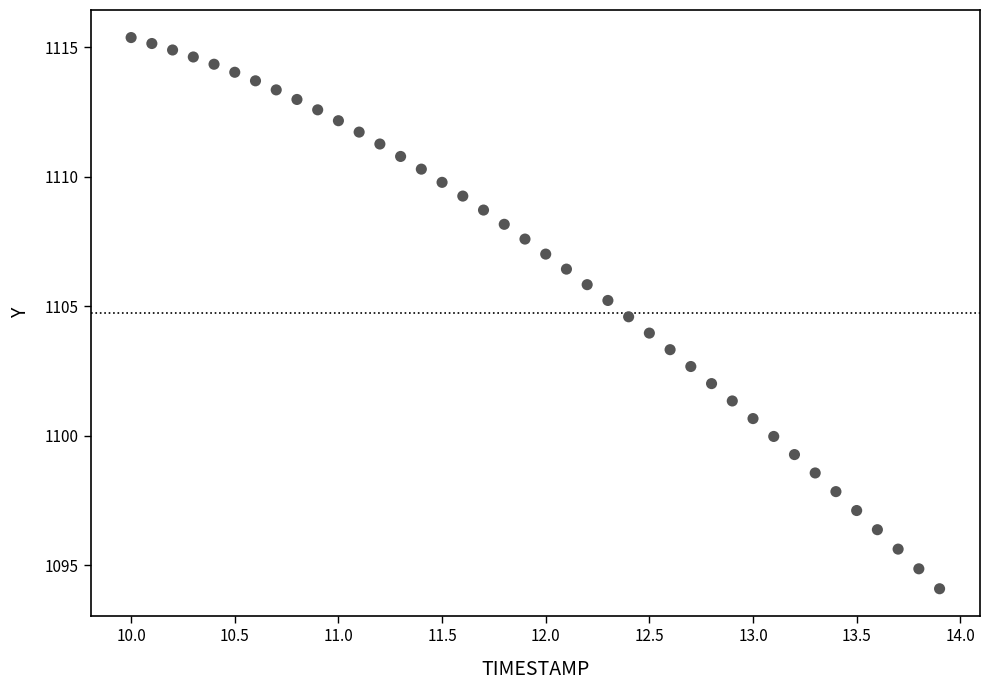

What is the range of X values (max minus min)?

3.9